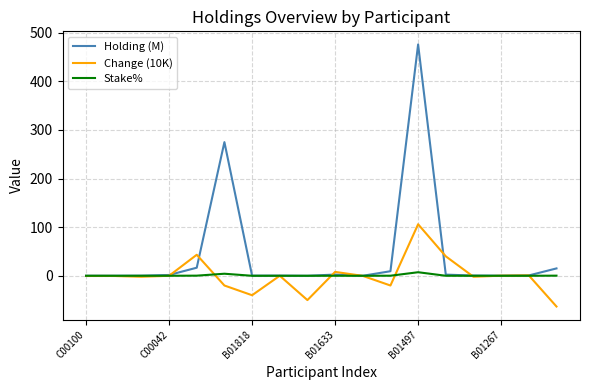

Which series has the largest total across all categories?

Holding (M)